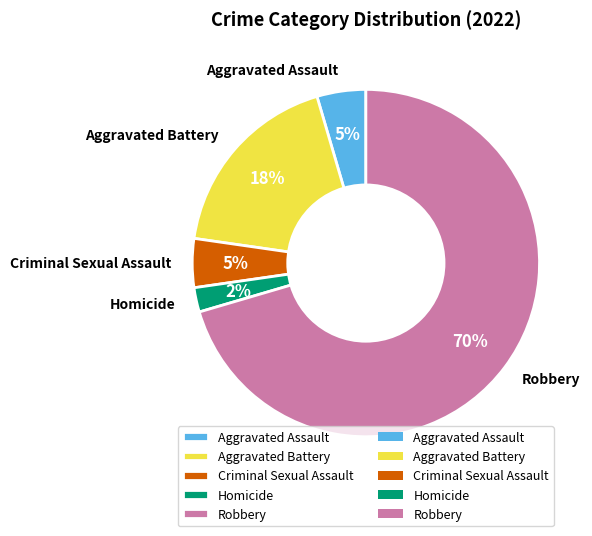

To the nearest percent, what percentage of the pie is Aggravated Assault?

5%